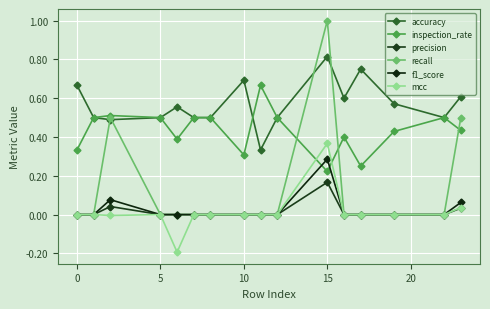

At how many categories does at least one series exceed 0?

16